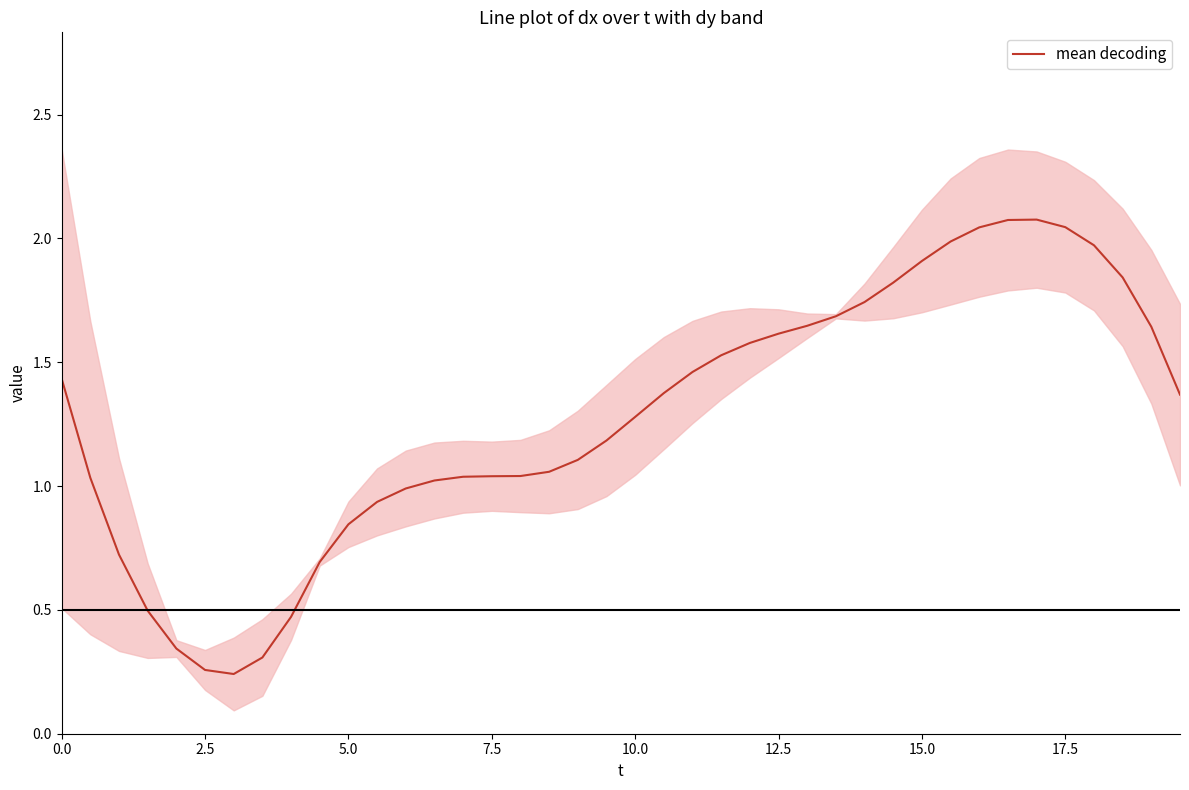

The value of mean decoding at 12.5 is 0.7. True or false?

False